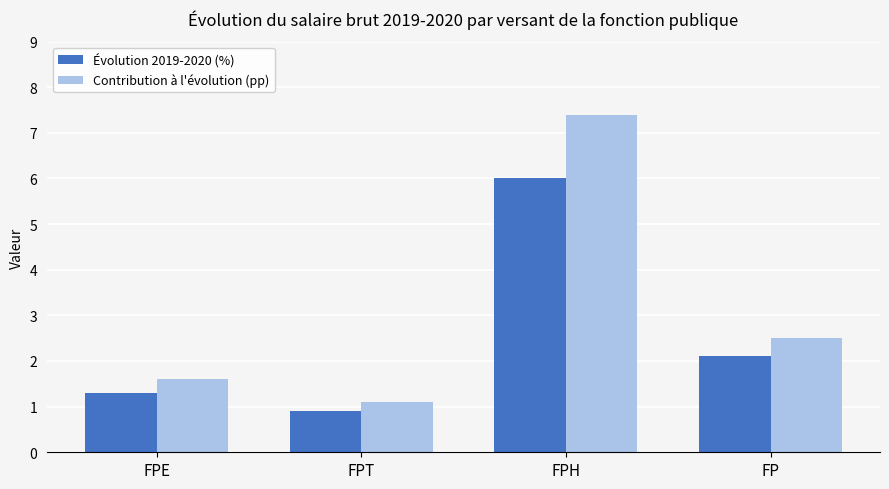

At FPH, list the series in order from smallest to largest.

Évolution 2019-2020 (%), Contribution à l'évolution (pp)